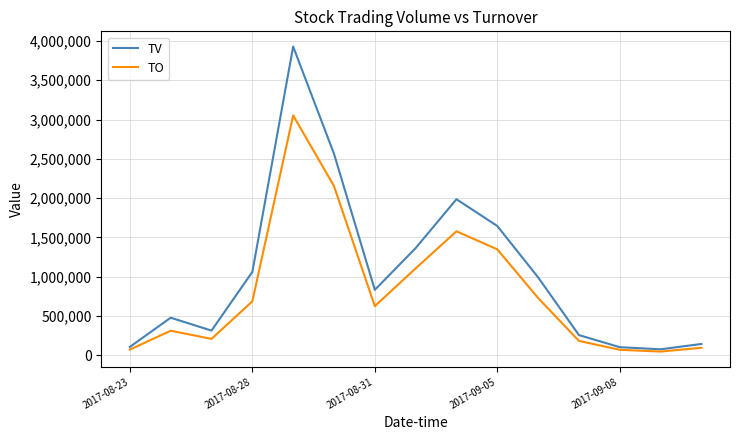

Rank the series by their maximum value, from highest to lowest.

TV, TO